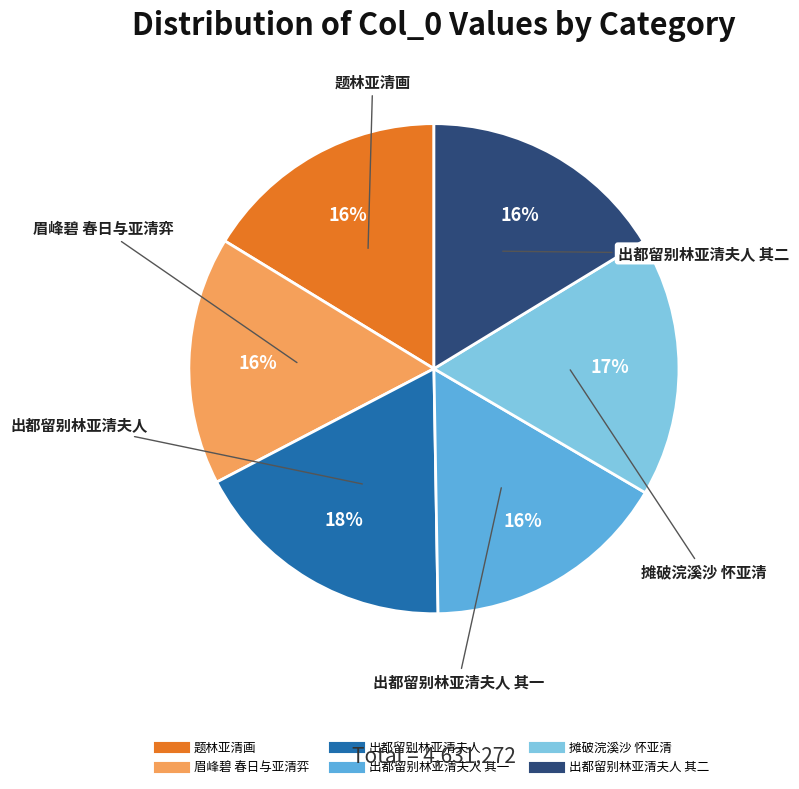

To the nearest percent, what is the average slice percentage?

17%